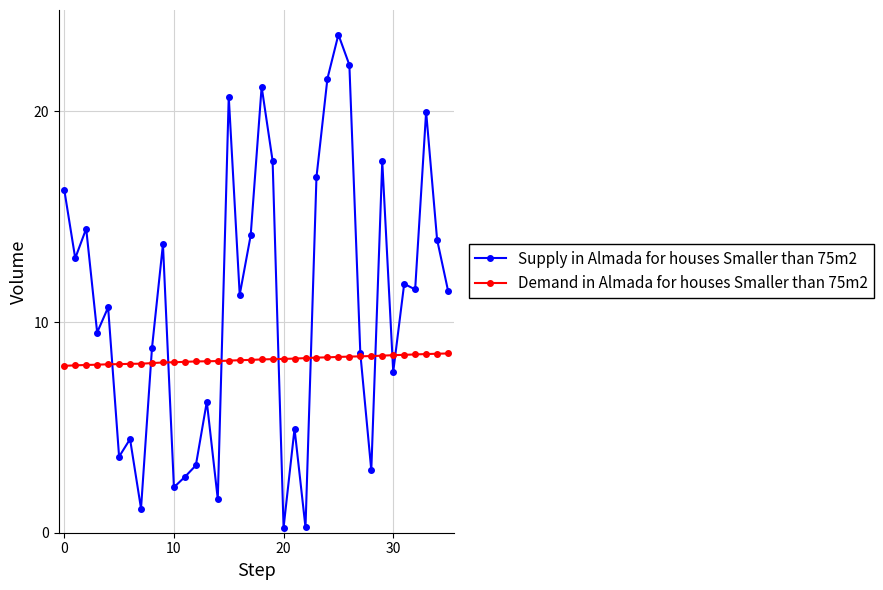

List the series in order of their peak value, highest first.

Supply in Almada for houses Smaller than 75m2, Demand in Almada for houses Smaller than 75m2